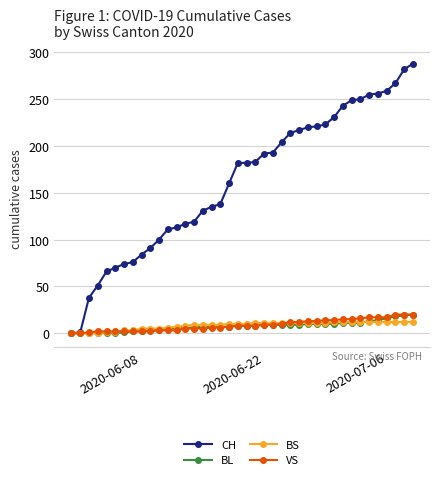

Which series has the largest total across all categories?

CH